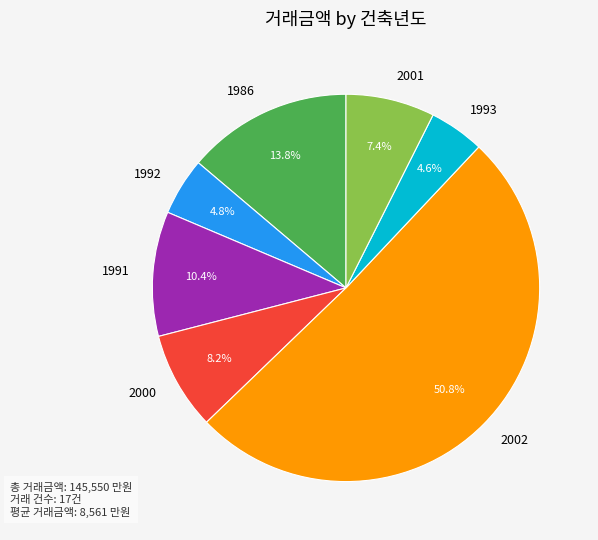

To the nearest percent, what portion does 1986 represent?

14%